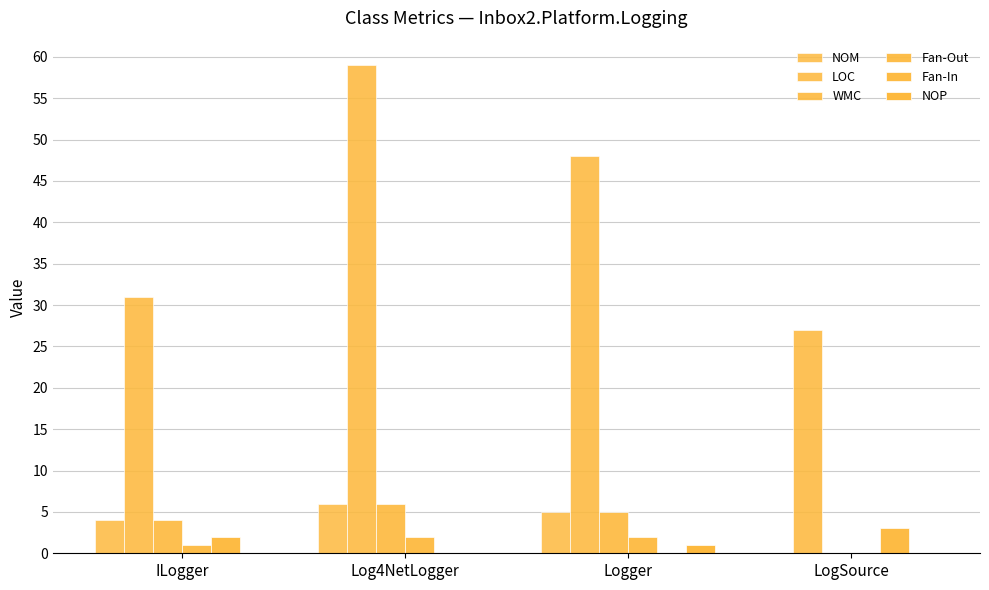

At how many categories does at least one series exceed 30?

3